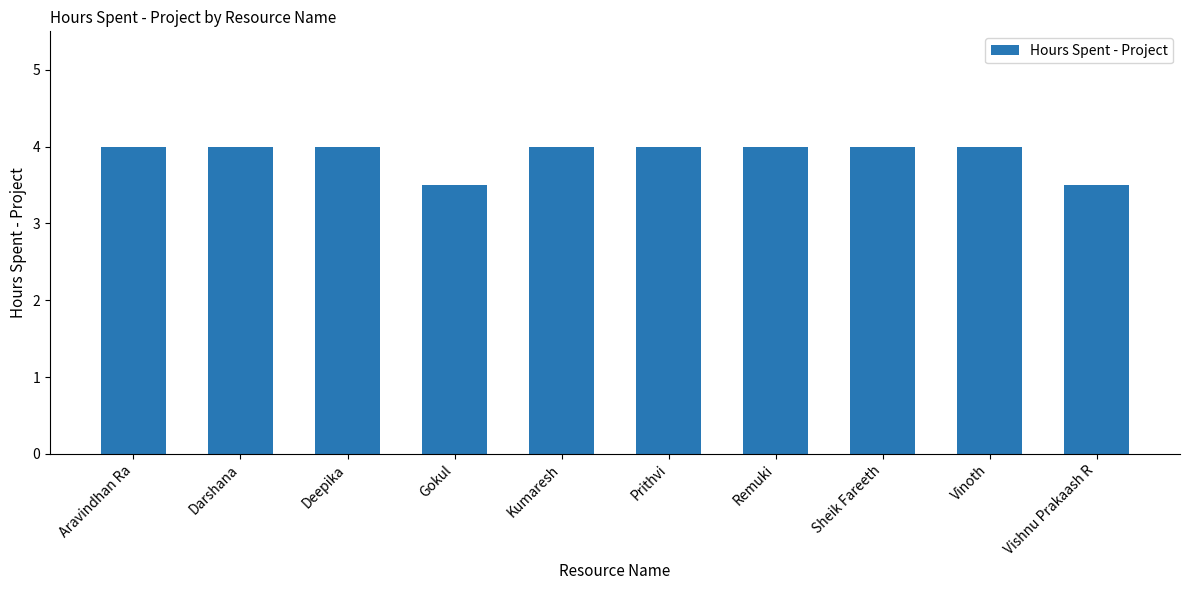

Approximately how many times larger is the value at Remuki compared to Aravindhan Ra?

1.0